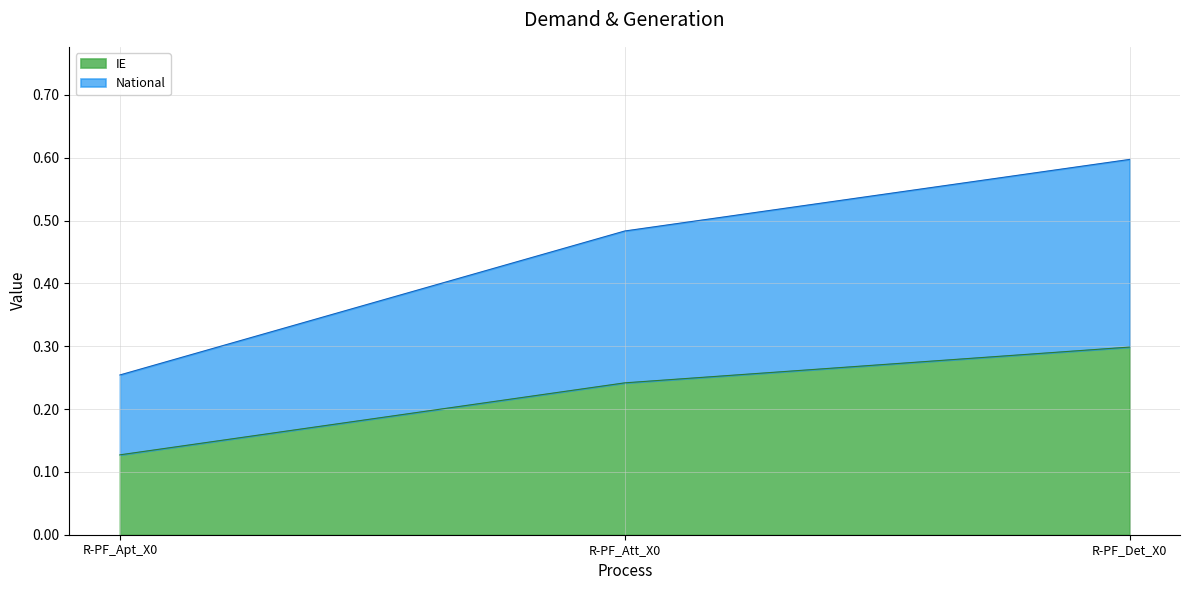

Which series has the largest total across all categories?

National